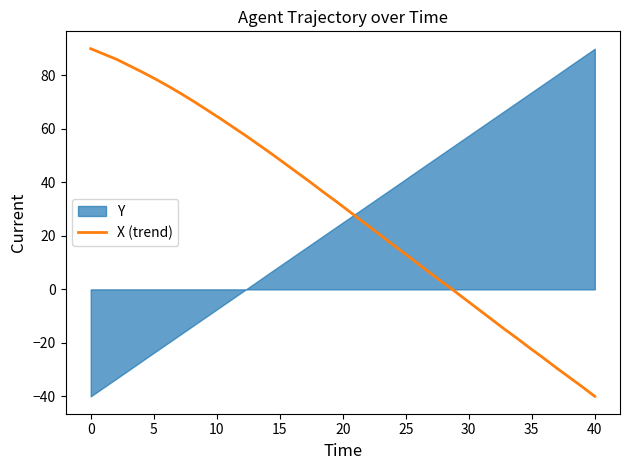

What is the minimum value for X (trend)?

-40.0